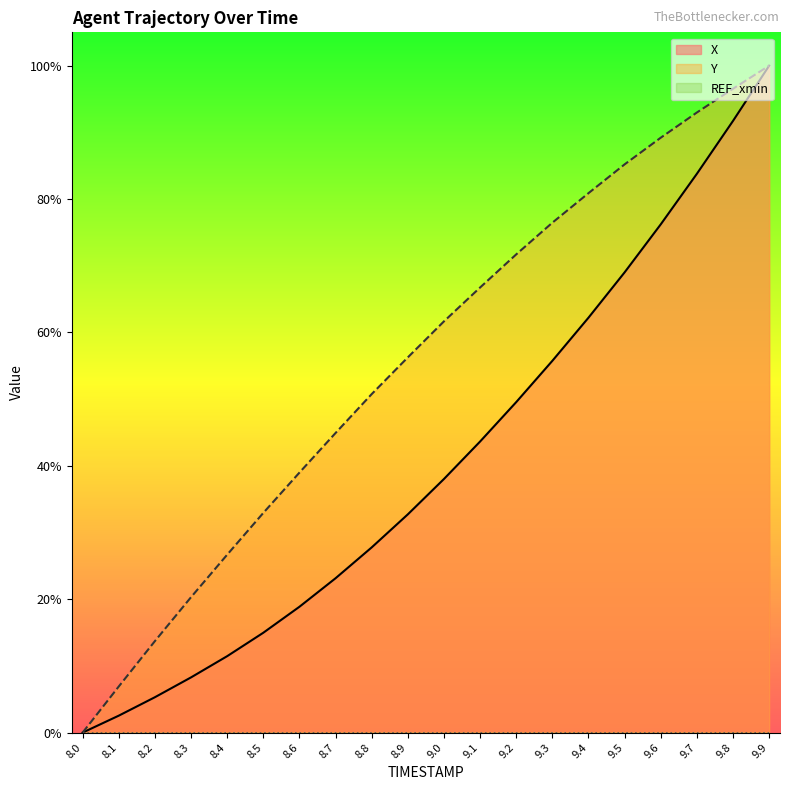

How many data points does each series have?

20